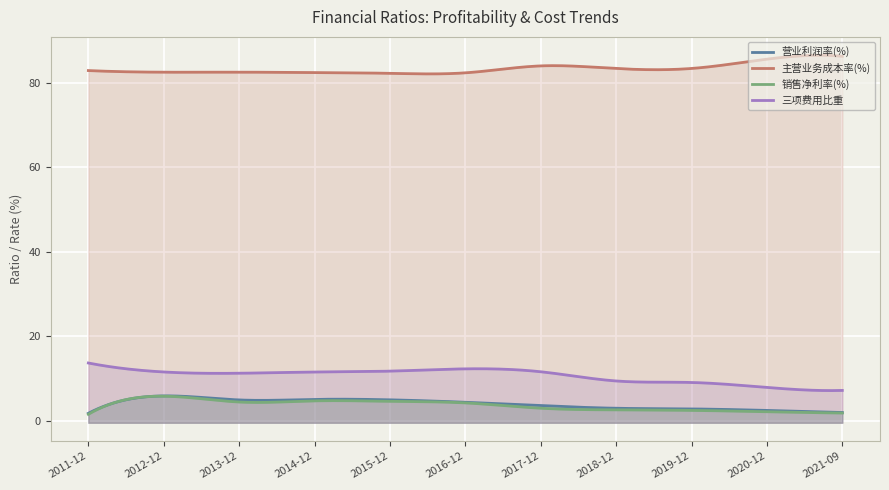

What is the total value across all series at 2019-12?

97.7